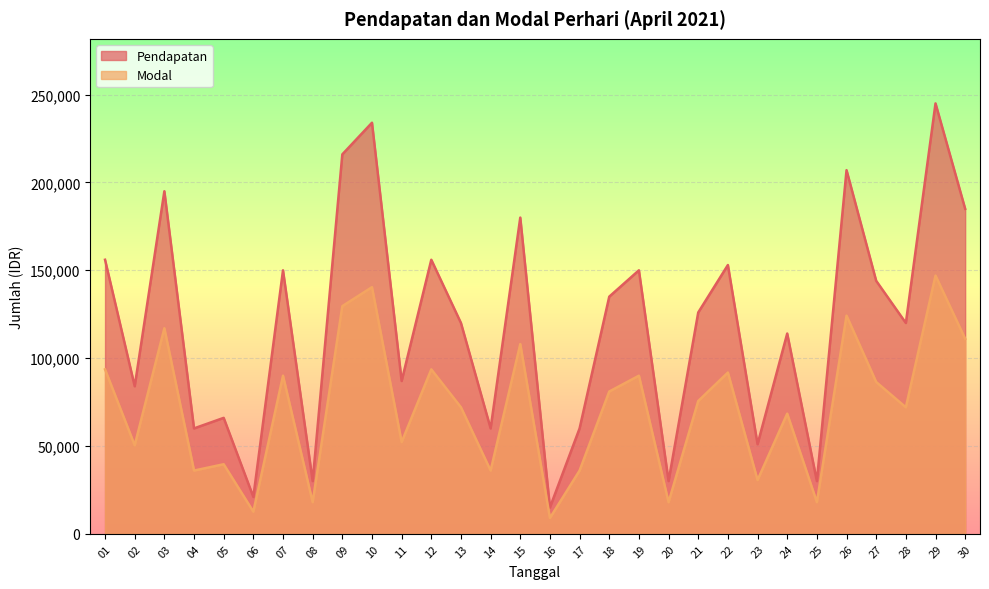

True or false: Modal has a value of 81000 at 18.

True